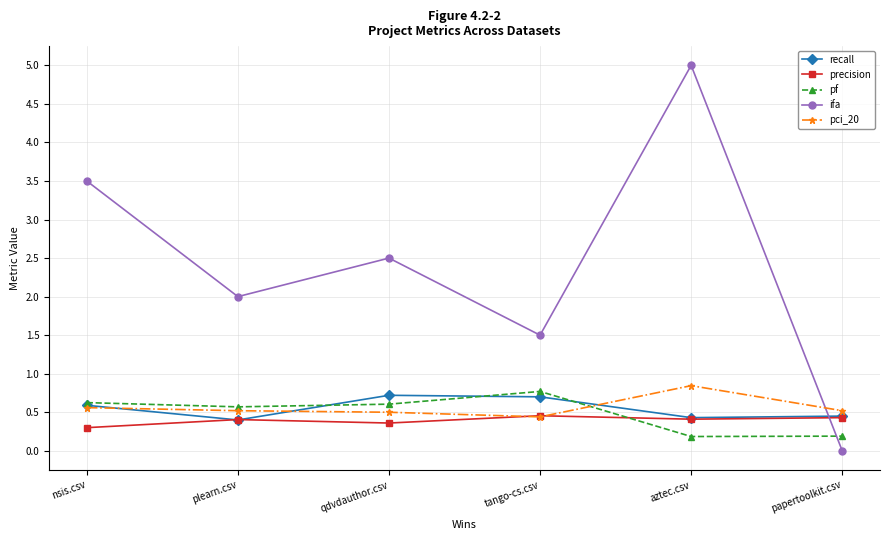

What is the sum of the pf values at tango-cs.csv and qdvdauthor.csv?

1.4